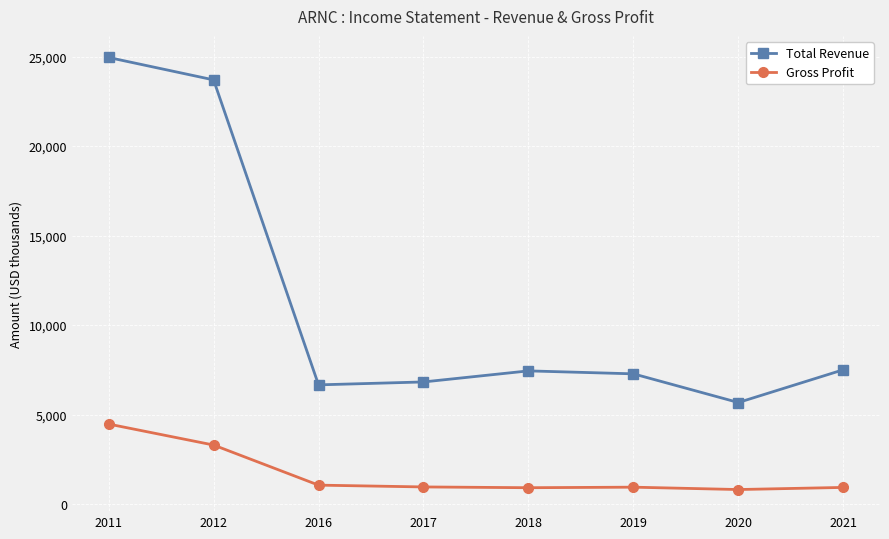

Which category has the highest value in the Total Revenue series?

2011